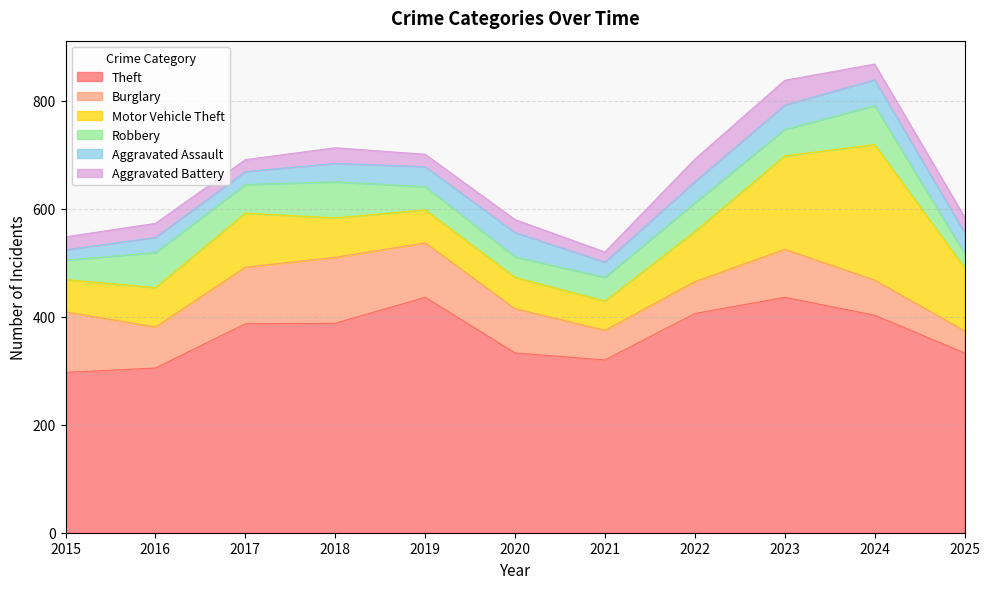

At how many categories does at least one series exceed 403?

3